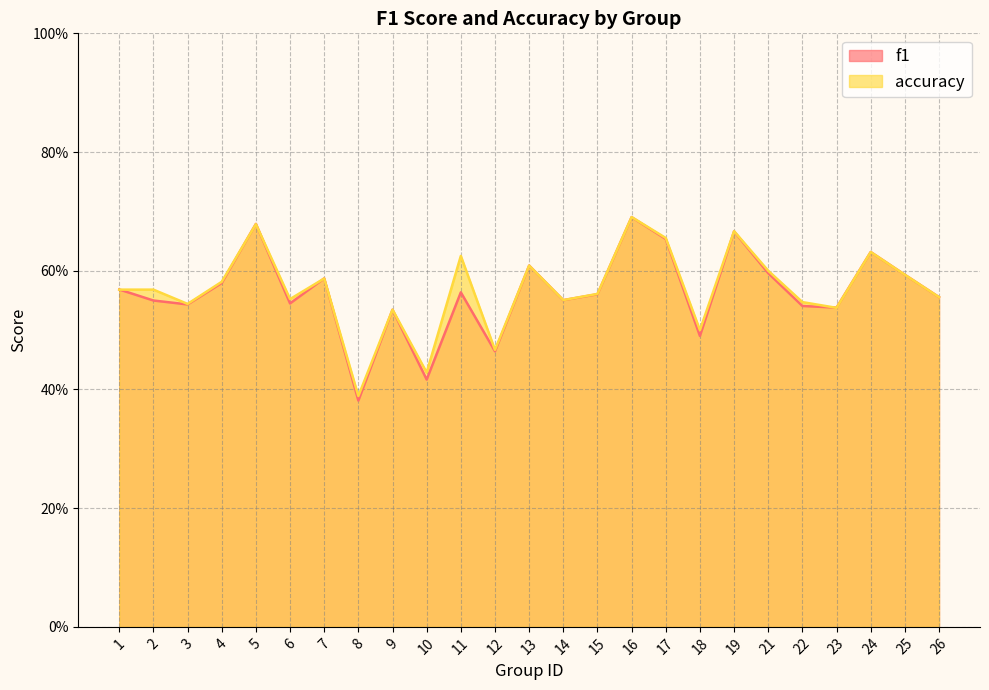

What value does the accuracy series have at 21?

0.6